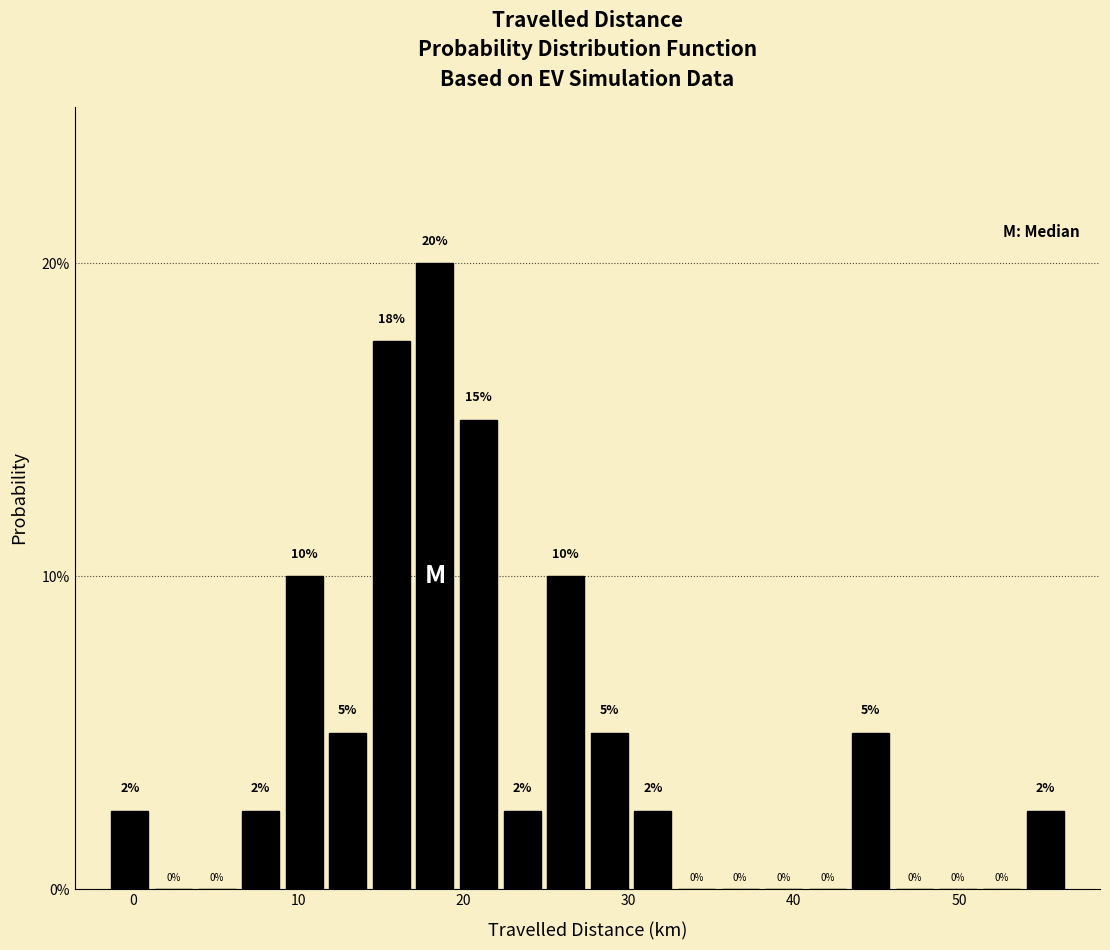

Around what value on the x-axis is the tallest bar? Give the approximate position of its centre, as read against the axis.

18